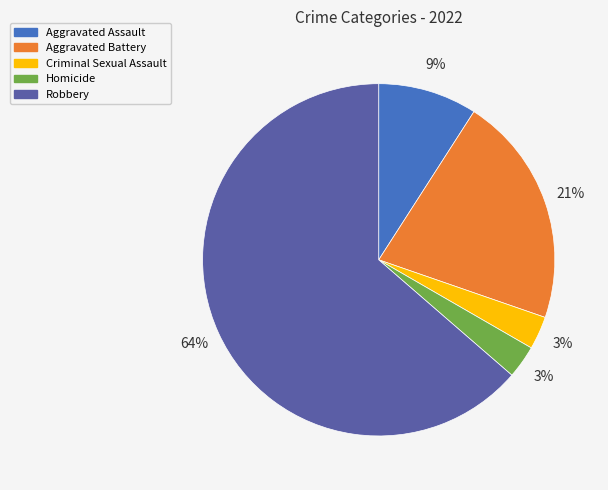

To the nearest percent, what portion does Robbery represent?

64%